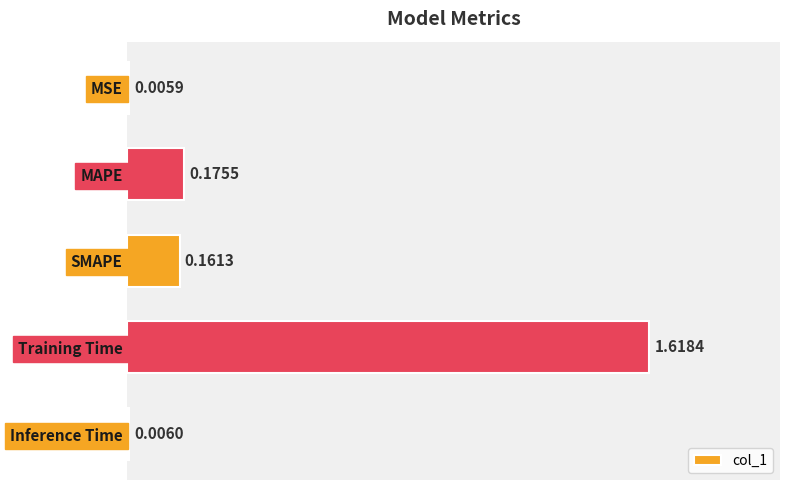

What is the change in value from MAPE to Training Time?

+1.4